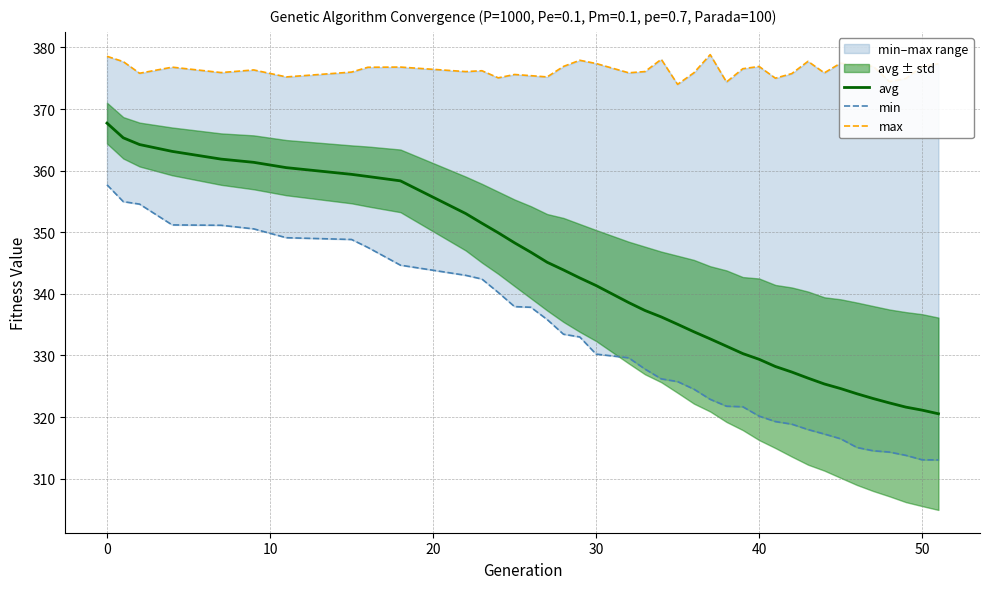

How many interior local peaks does the max series have?

11